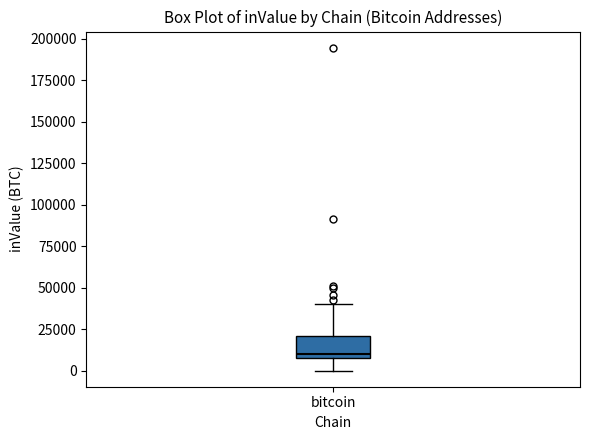

Read this box plot against the y-axis: the position of the median line, the range covered by the box, and the ends of both whiskers. The values are not printed on the chart, so give them approximately, as read against the axis.

median 10000 (just above the box's lower edge), box 10000 to 20000, whiskers 0 to 40000